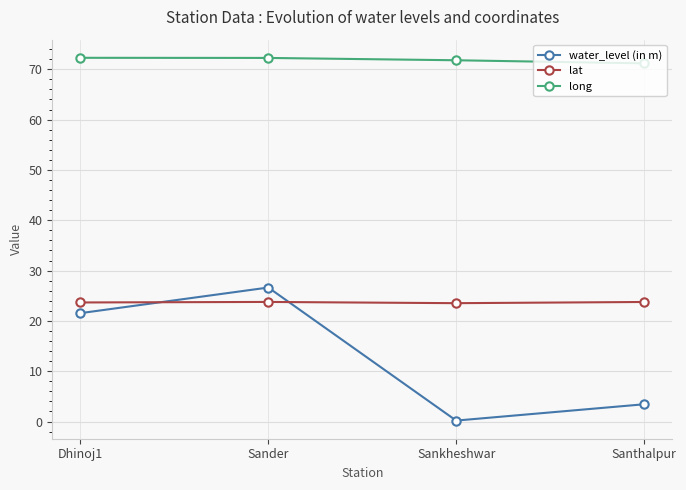

What is the value of the long point at the 3rd from the left?

71.8